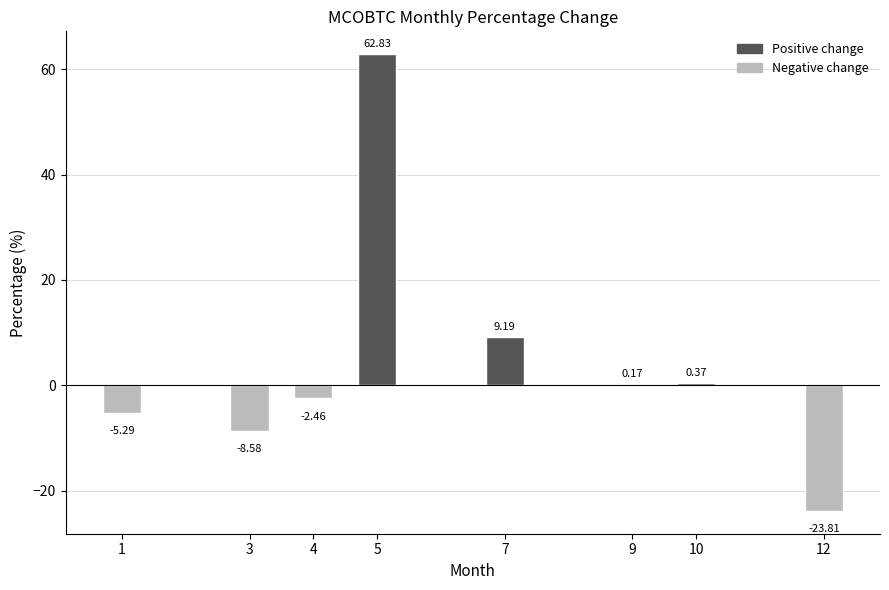

What is the change in value from 3 to 4?

+6.1